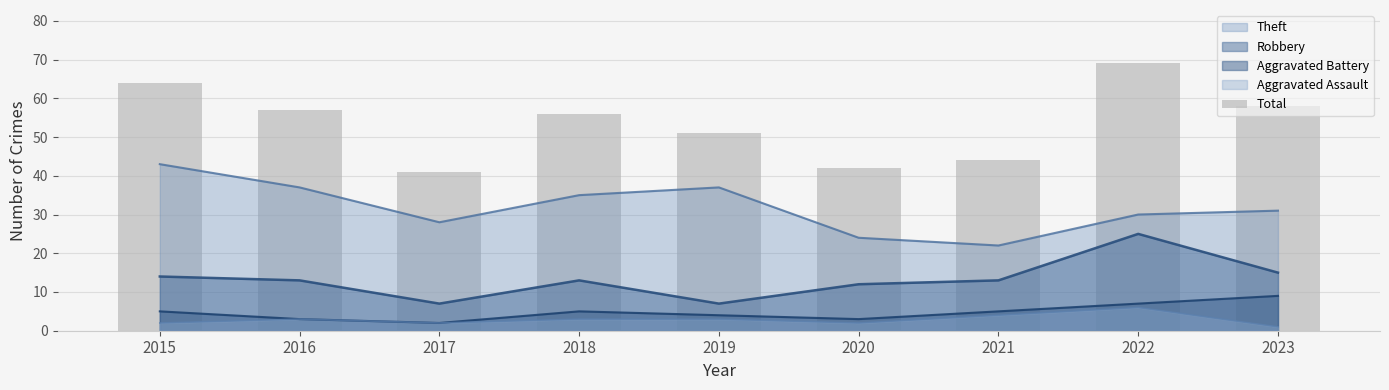

Which category has the lowest value in the Theft series?

2021